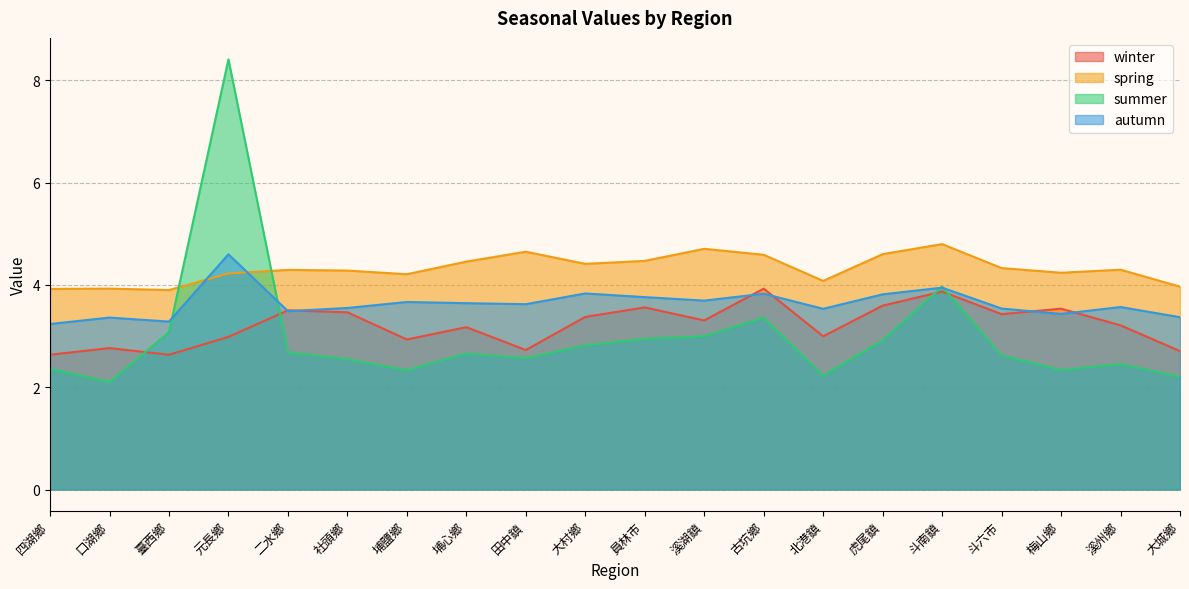

Which series has the largest range (max minus min)?

summer